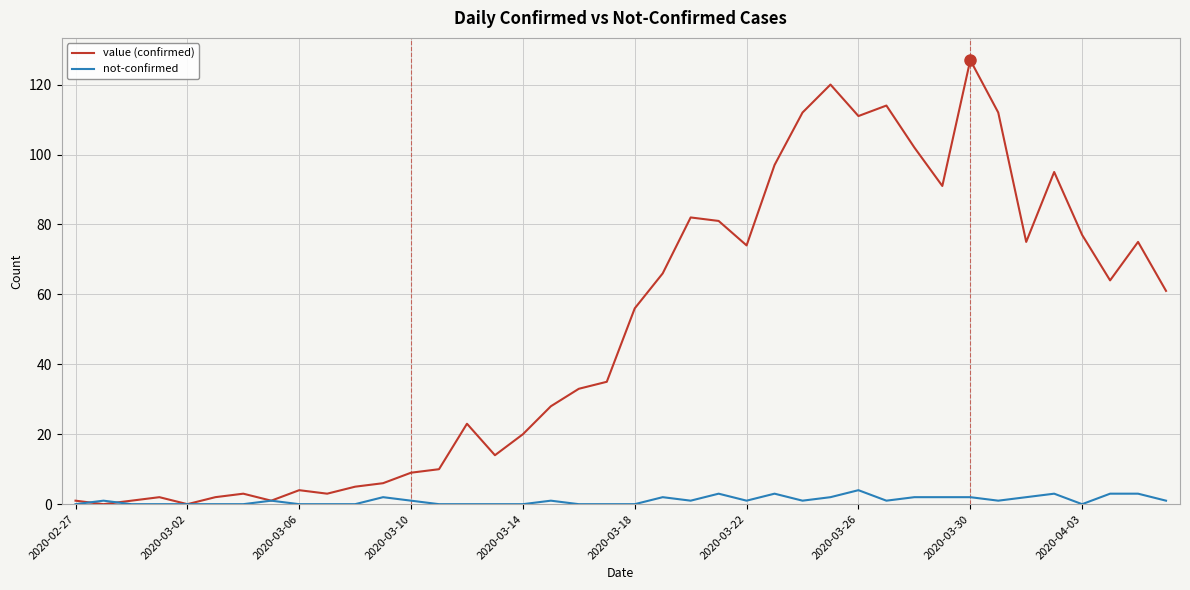

Which series has the largest total across all categories?

value (confirmed)